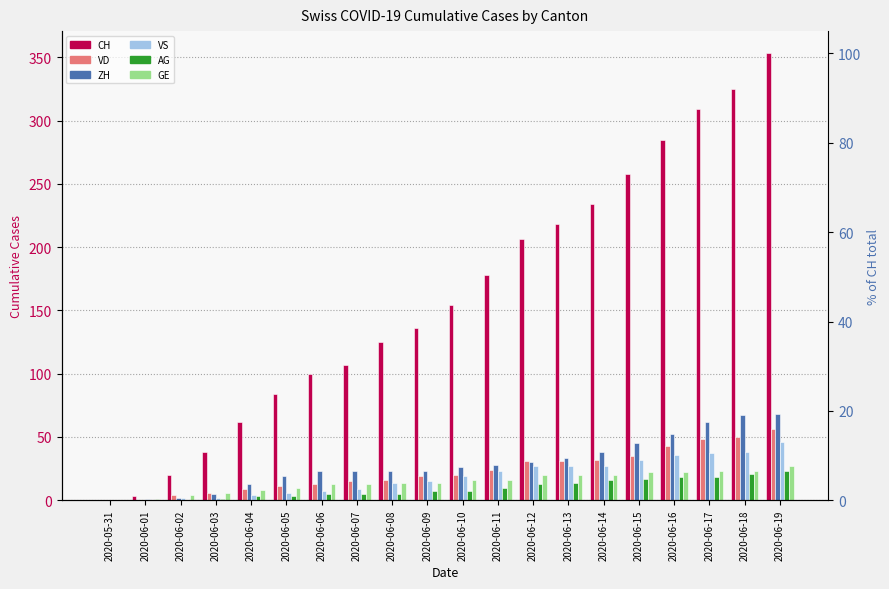

Reading right to left, what are all the values shown in this chart?

CH: 353	325	309	285	258	234	218	206	178	154	136	125	107	100	84	62	38	20	3	0
VD: 56	50	48	43	35	32	31	31	24	20	19	16	15	13	11	9	6	4	0	0
ZH: 68	67	62	52	45	38	33	30	28	26	23	23	23	23	19	13	5	2	0	0
VS: 46	38	37	36	32	27	27	27	23	19	15	14	9	7	6	4	2	2	1	0
AG: 23	21	18	18	17	16	14	13	10	7	7	5	5	5	3	3	1	0	0	0
GE: 27	23	23	22	22	20	20	20	16	16	14	14	13	13	10	8	6	4	1	0